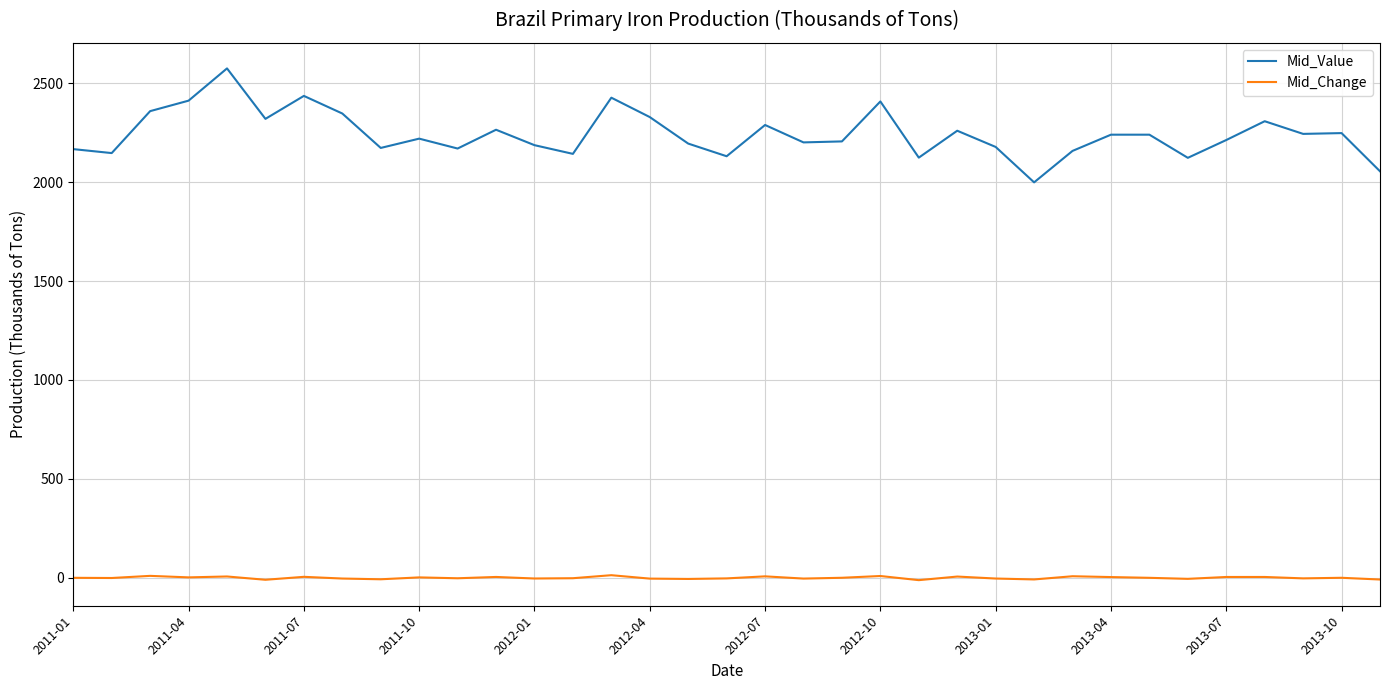

Which series has the widest spread of values?

Mid_Value